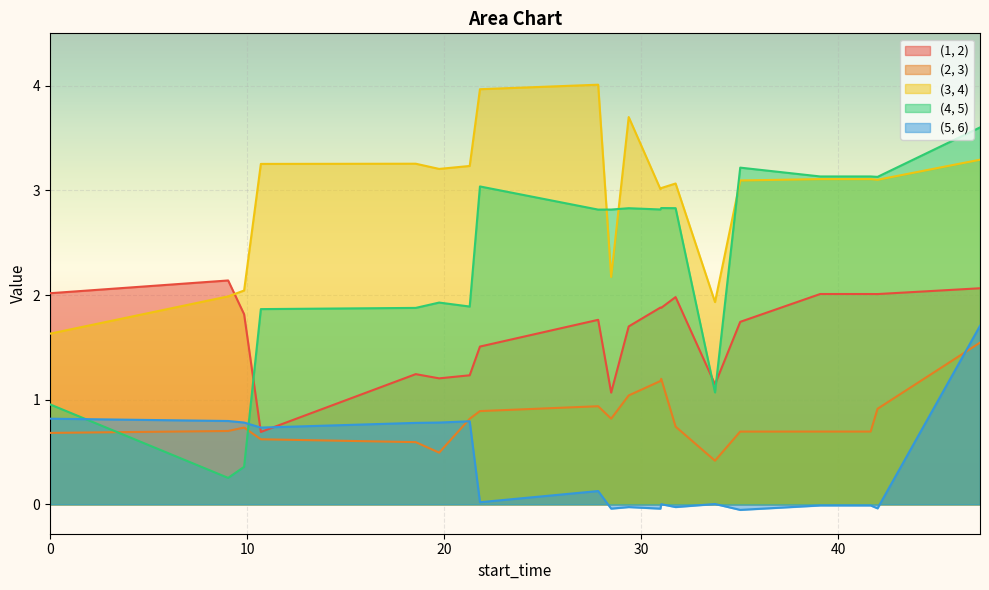

Which series ends up on top after the final intersection of (5, 6) and (2, 3)?

(5, 6)